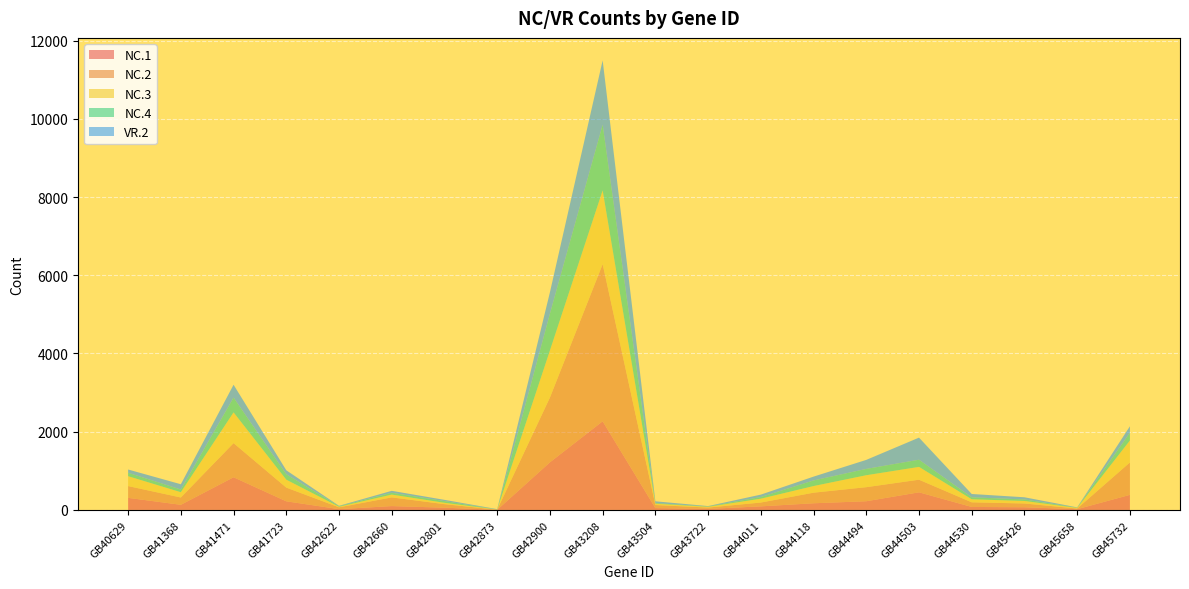

Reading right to left, extract all data points from this chart.

NC.1: 386	20	69	77	451	223	171	92	27	48	2267	1218	3	58	99	21	221	836	132	309
NC.2: 828	16	96	118	322	359	270	97	34	78	4016	1655	3	90	222	46	350	872	186	301
NC.3: 562	16	65	78	328	306	170	99	19	33	1887	1205	4	35	72	15	203	787	136	253
NC.4: 196	7	38	50	183	161	143	42	9	16	1678	938	2	43	46	13	137	376	68	88
VR.2: 167	7	56	85	565	231	98	62	10	46	1646	549	9	32	50	11	103	330	135	83